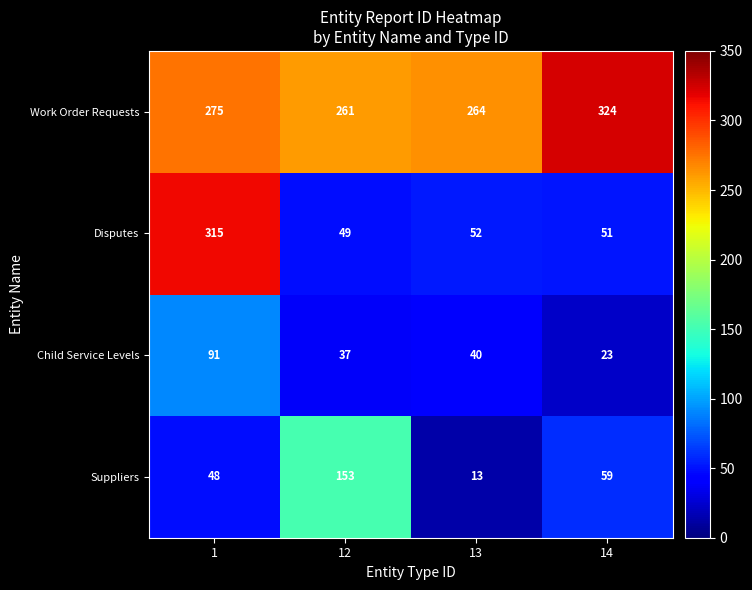

What is the spread (max minus min) of values at 12?

224